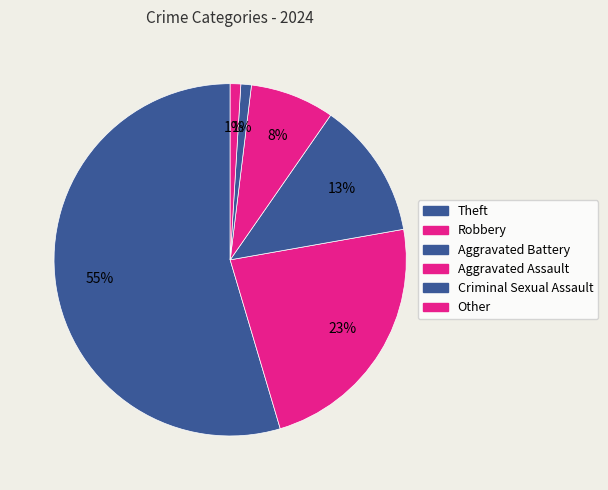

What is the change in value from Theft to Aggravated Battery?

-87